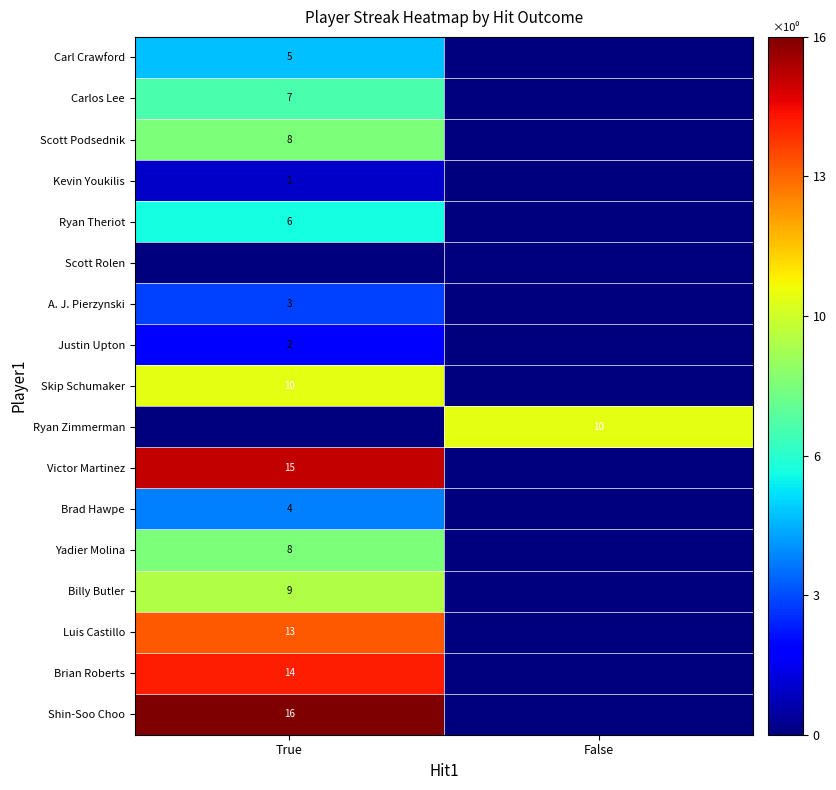

What is the spread (max minus min) of values at False?

10